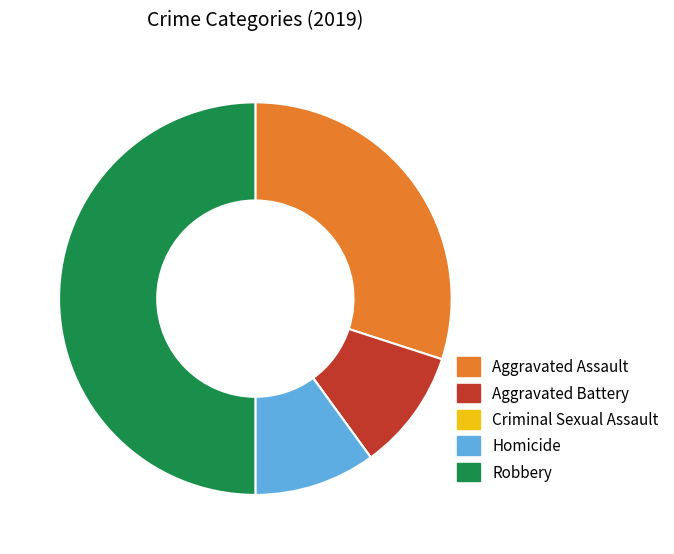

Is it true that Homicide is 10% of the pie?

True